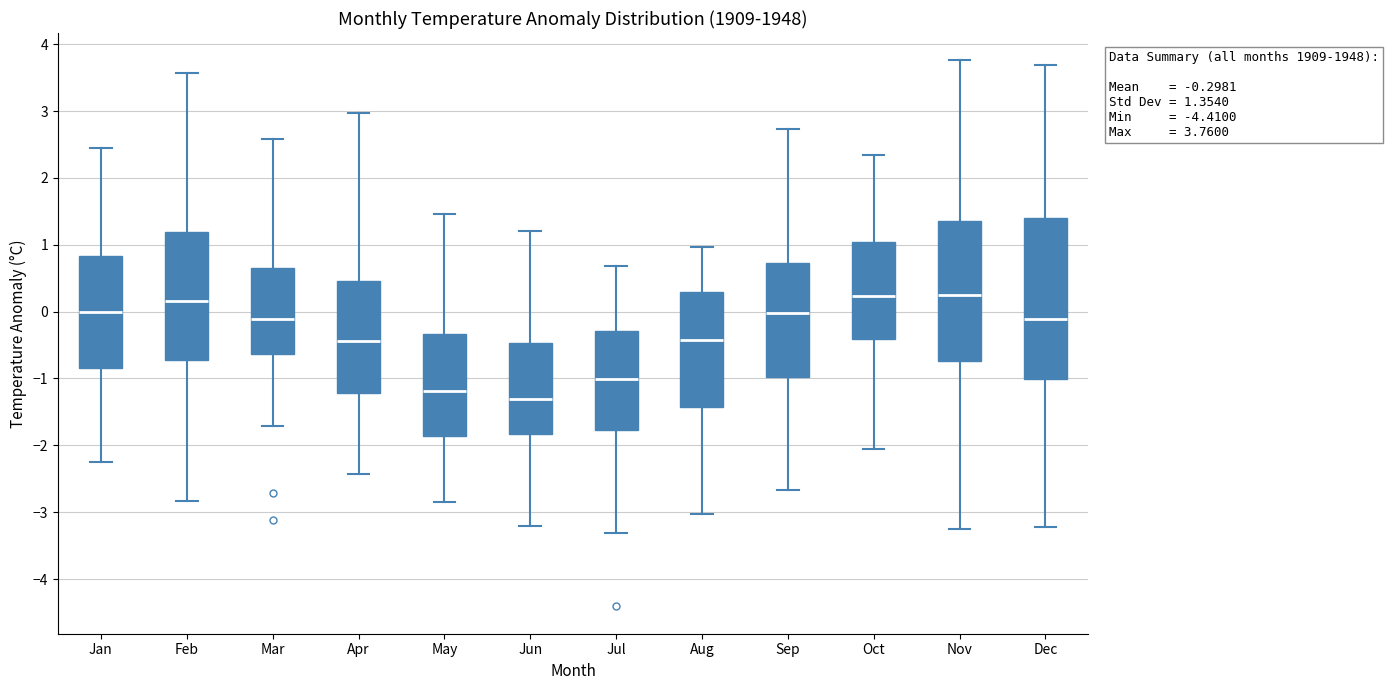

Which box is the tallest, from its lower edge to its upper edge?

Dec